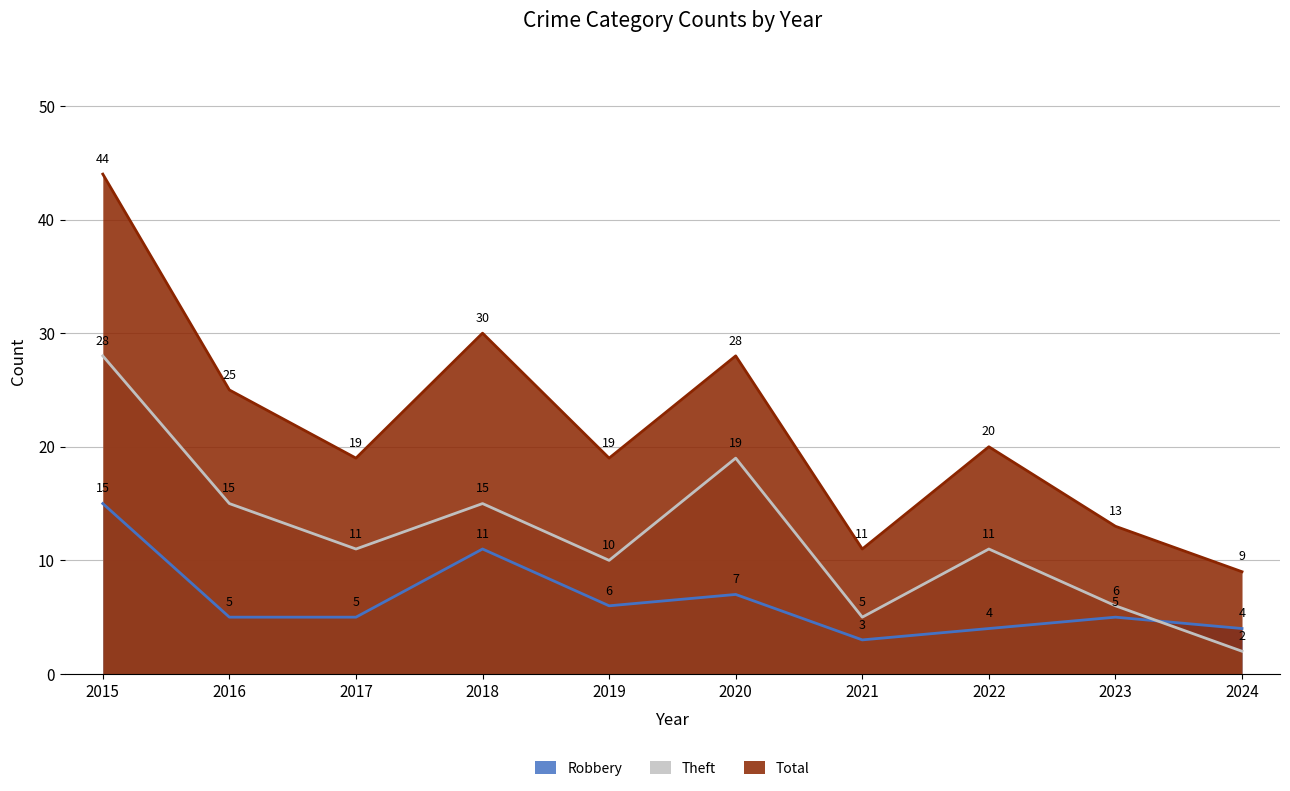

What is the approximate value of Theft at 2023, to the nearest 5?

5